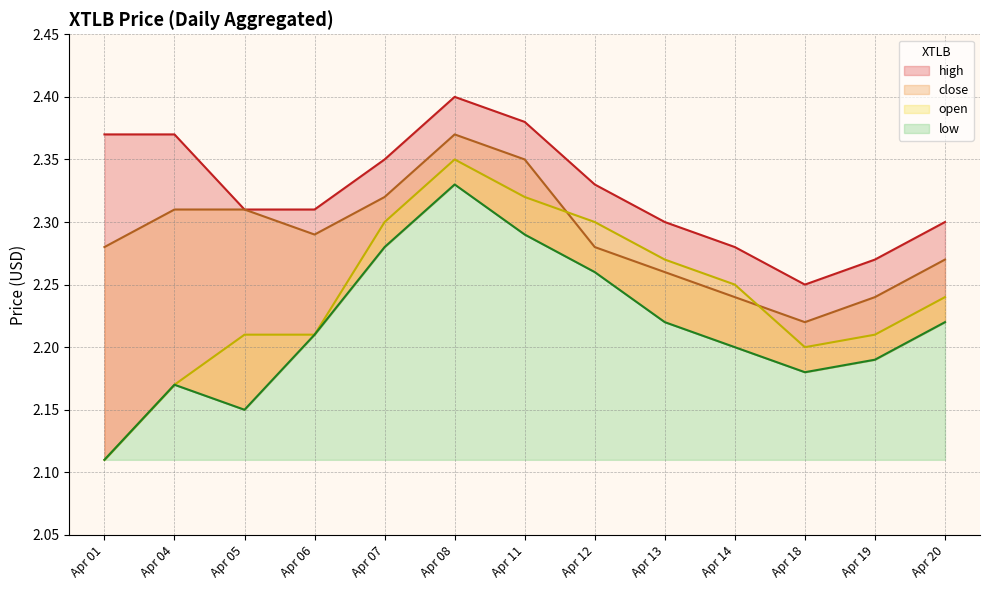

What is the value of the high point at the 5th from the left?

2.4